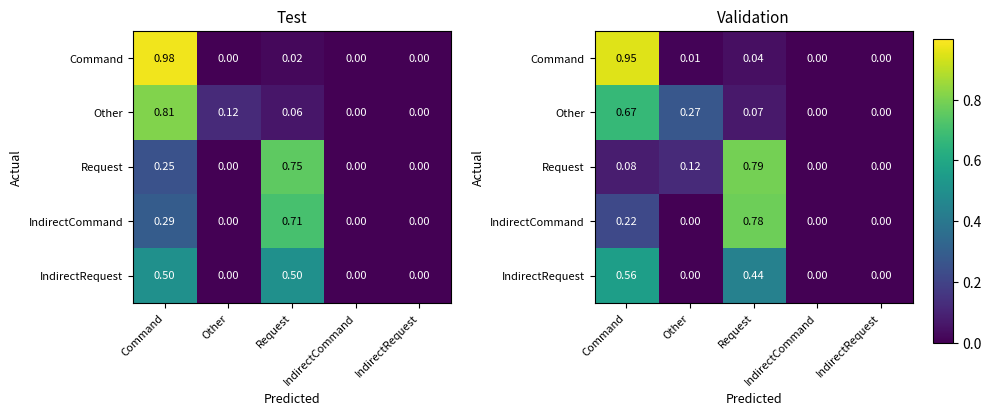

How many data points in Request are above 0?

3